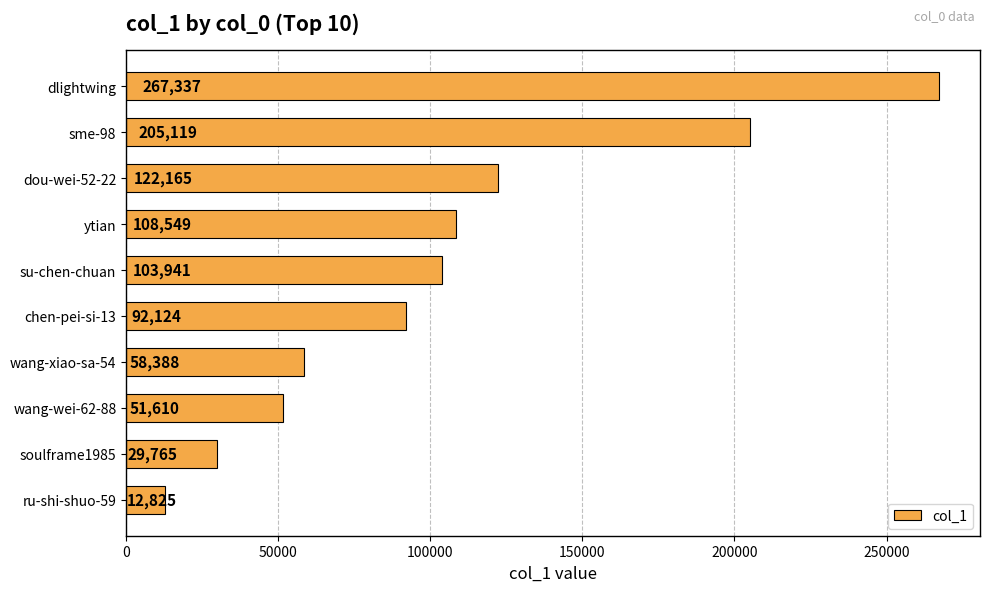

List the labels in order of value, smallest first.

ru-shi-shuo-59, soulframe1985, wang-wei-62-88, wang-xiao-sa-54, chen-pei-si-13, su-chen-chuan, ytian, dou-wei-52-22, sme-98, dlightwing